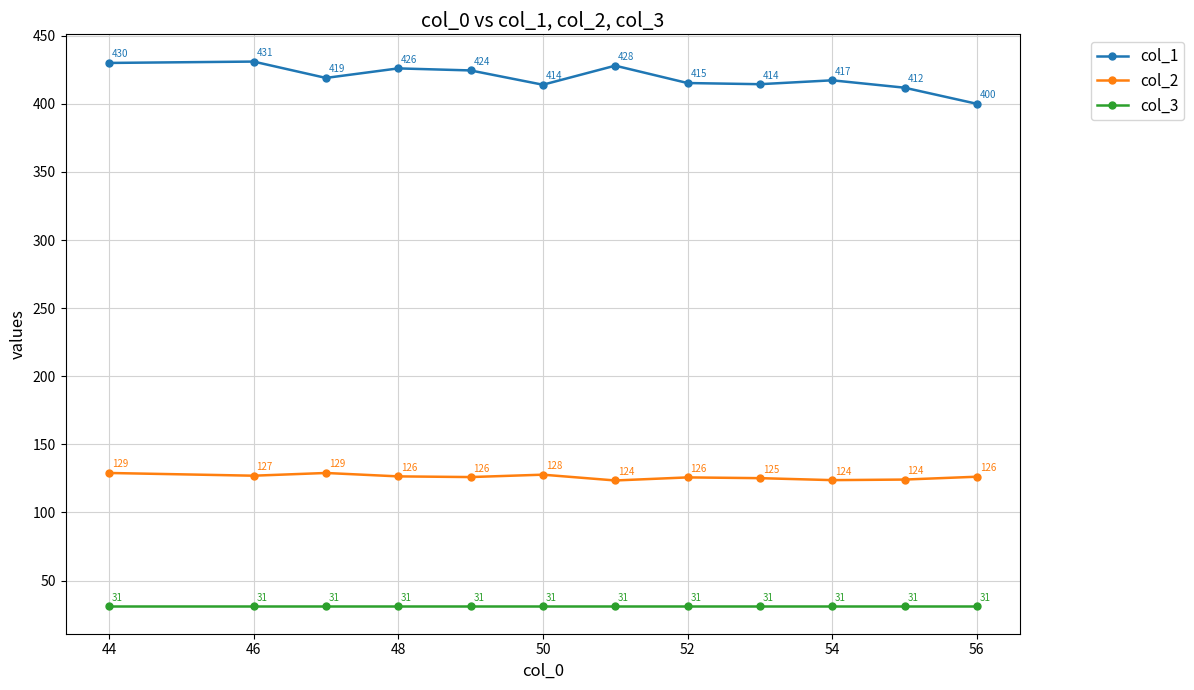

Does the chart display data point markers on the line(s)?

Yes